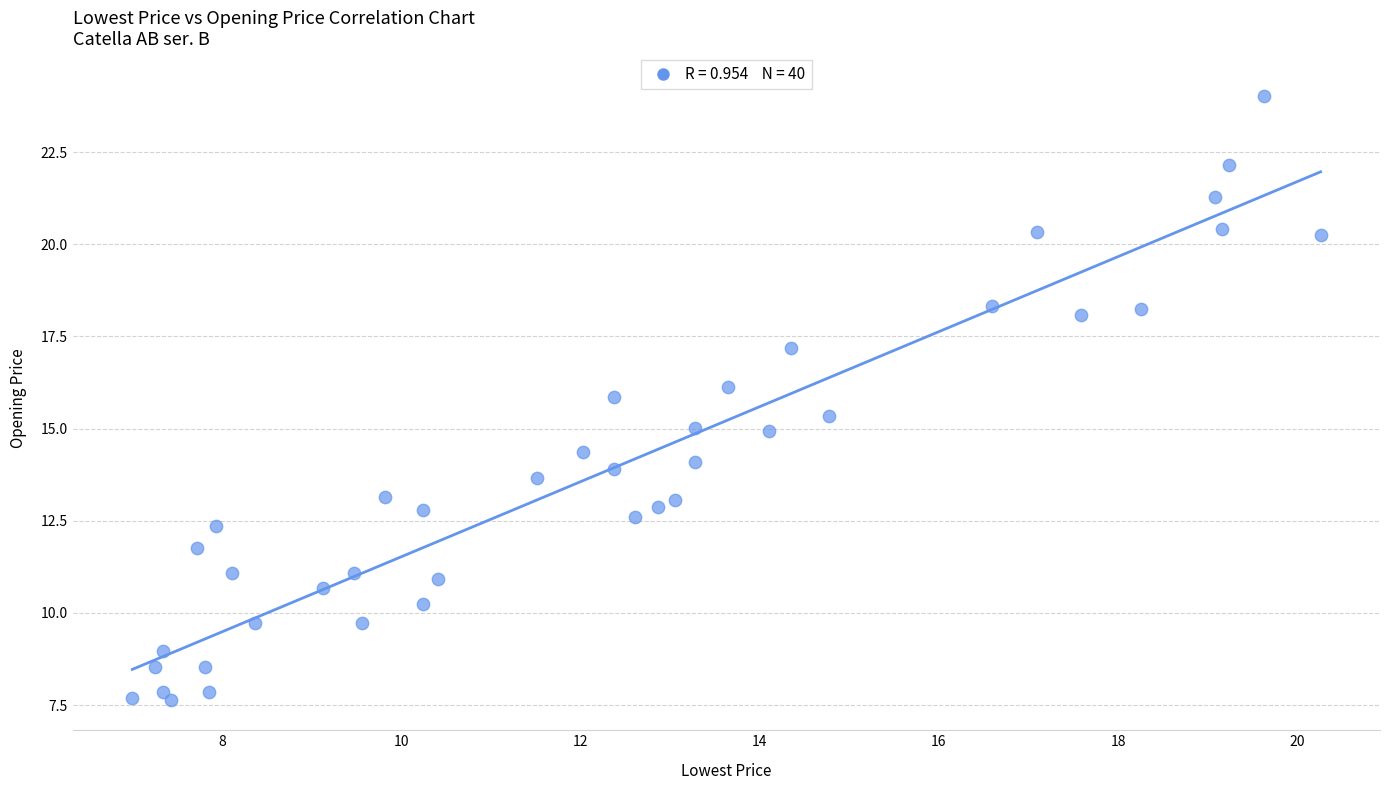

What is the range of X values (max minus min)?

13.3